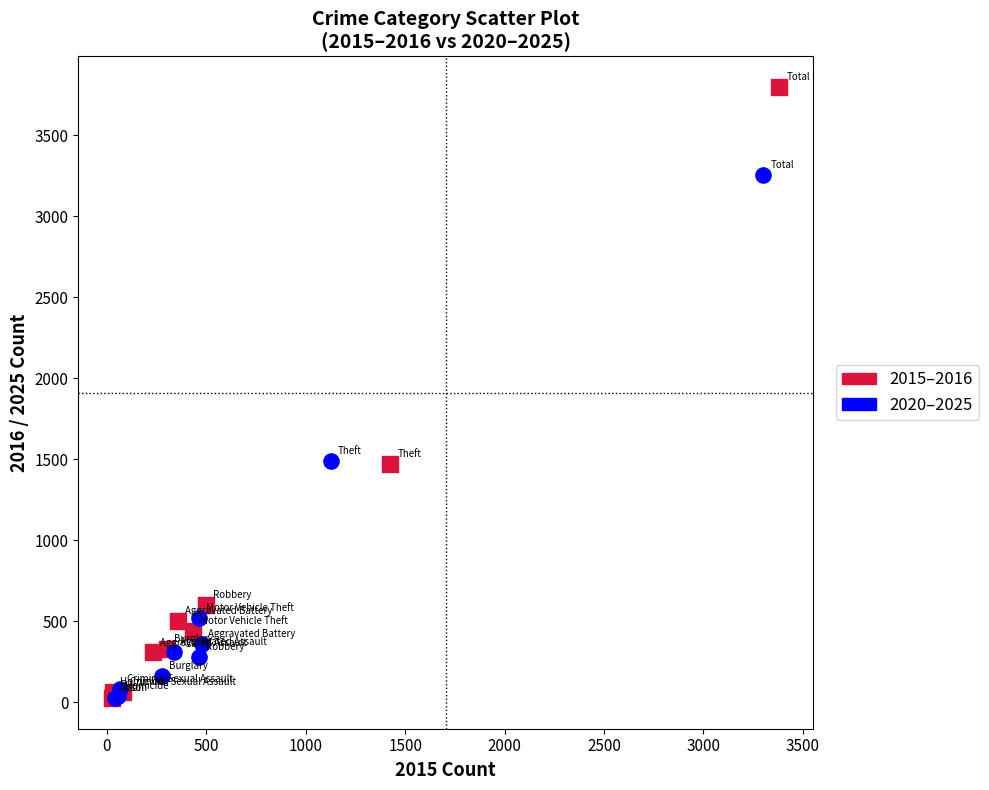

Which series has the widest spread of Y values?

2015–2016